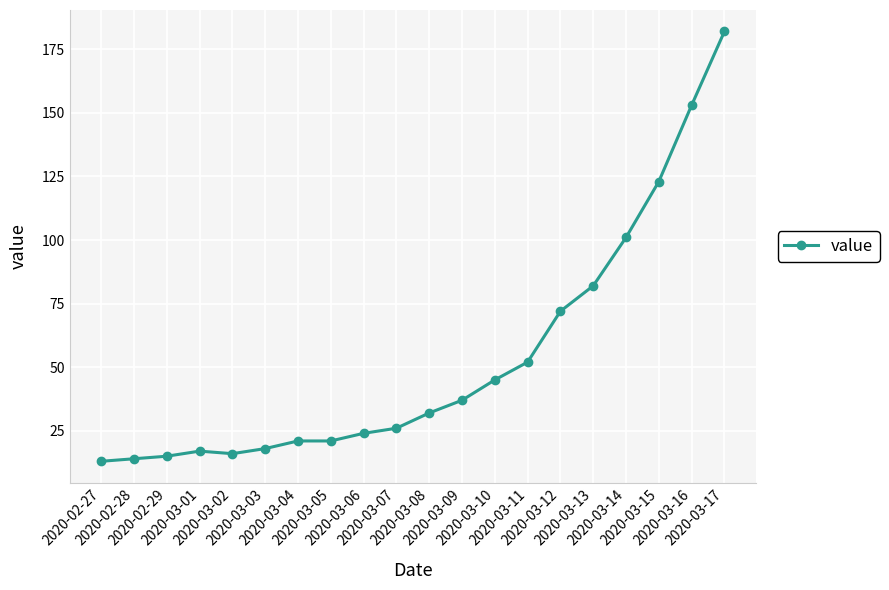

What is the average value?

53